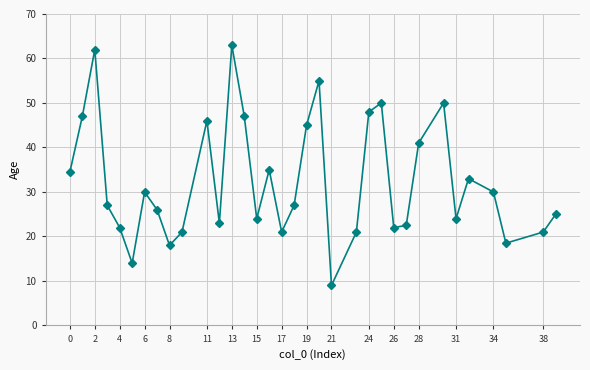

What is the value of the 20th point from the left?

55.0